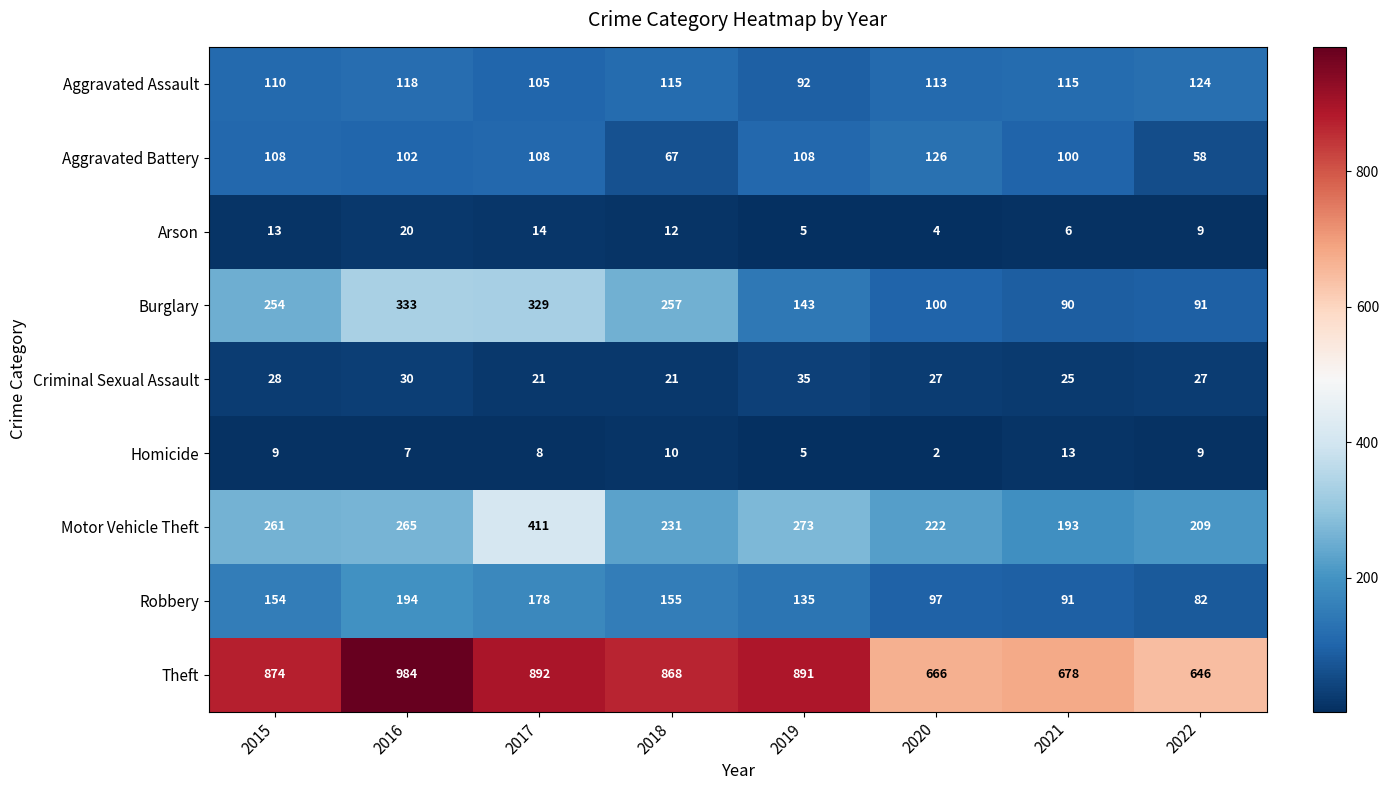

At how many categories does at least one series exceed 695?

5